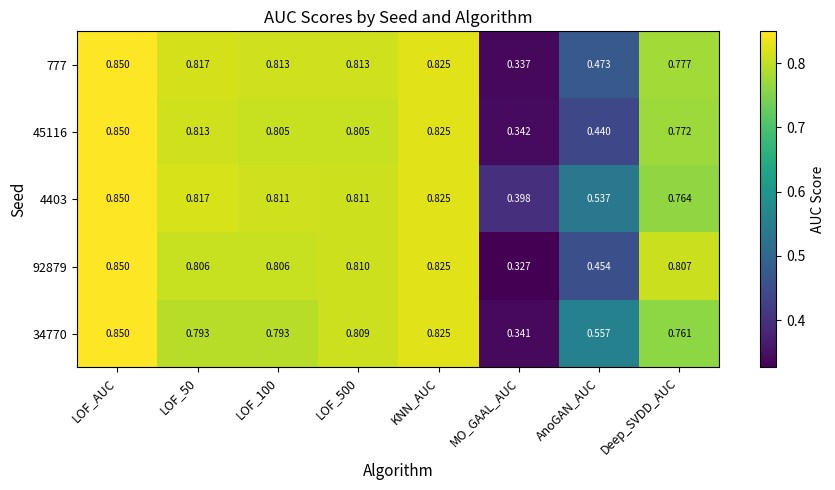

Which series has the widest spread of values?

92879